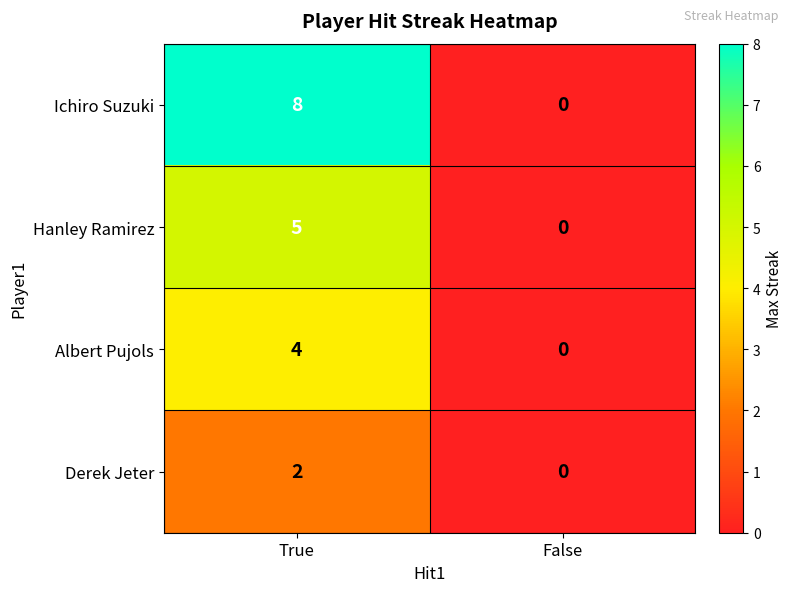

What is the total value across all series at True?

19